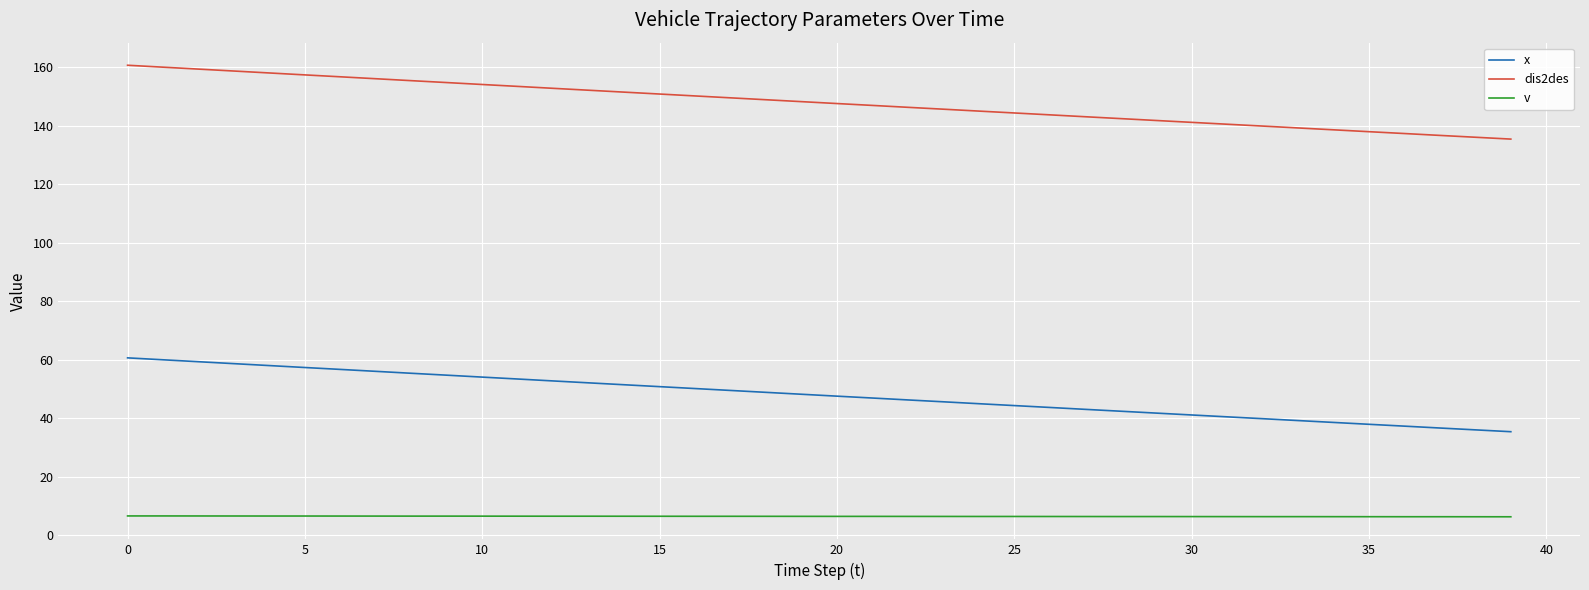

Rank the series by their average value, from lowest to highest.

v, x, dis2des